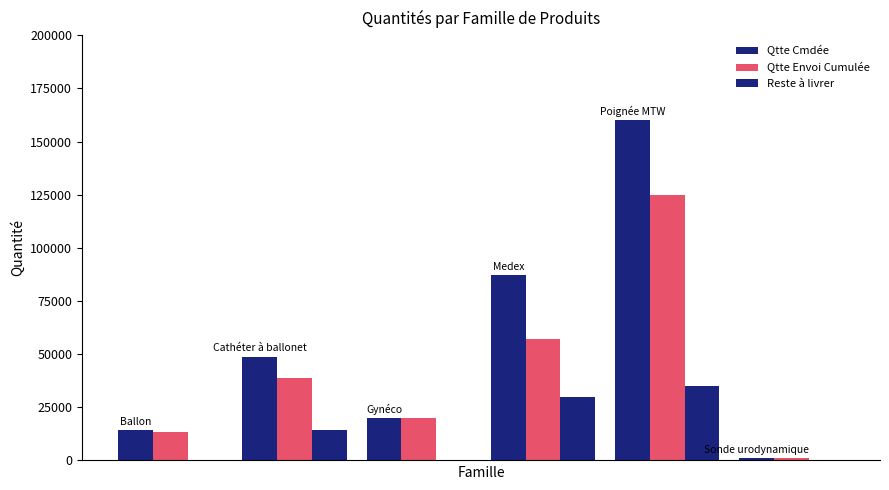

How many distinct data groups are displayed?

3